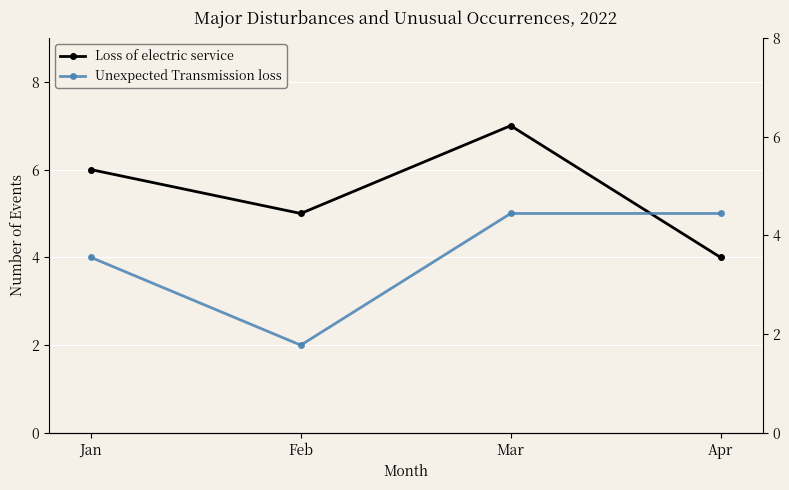

What are all the series names shown in the legend?

Loss of electric service, Unexpected Transmission loss